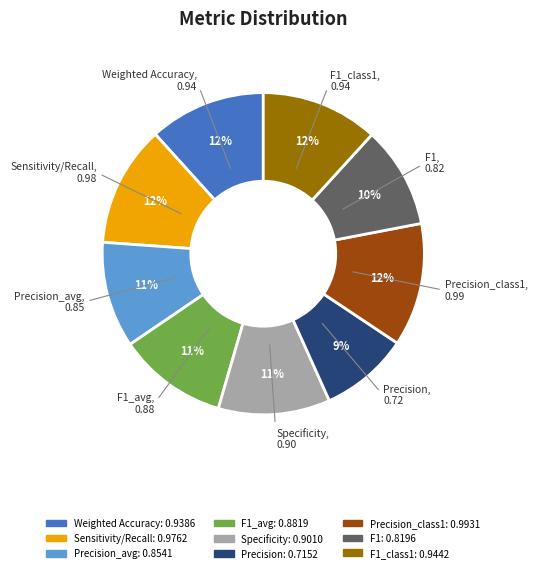

Is there a majority slice in this chart?

No